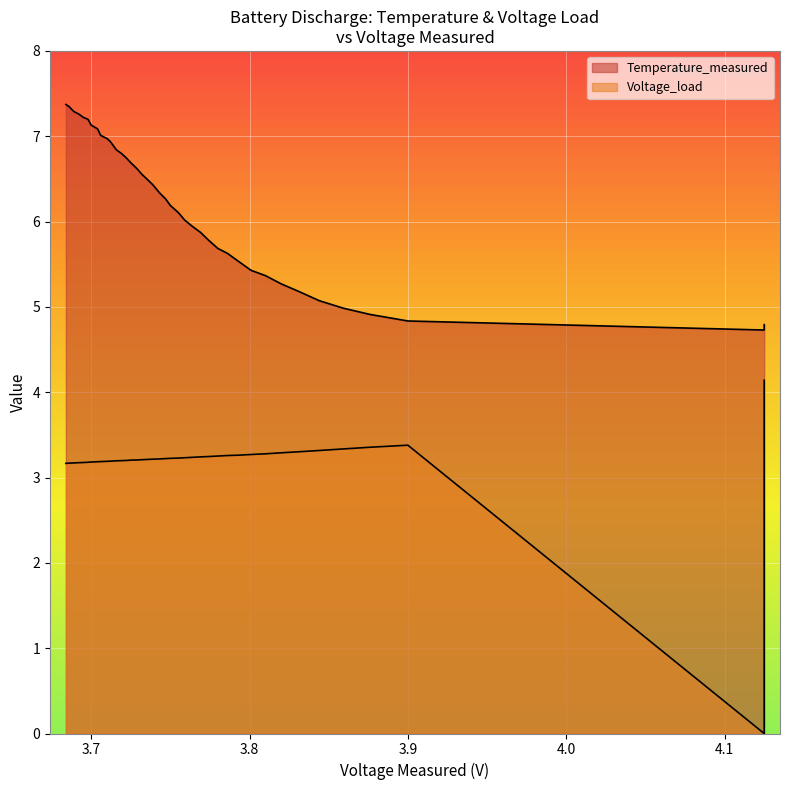

The value of Temperature_measured at 33 is 12.6. True or false?

False